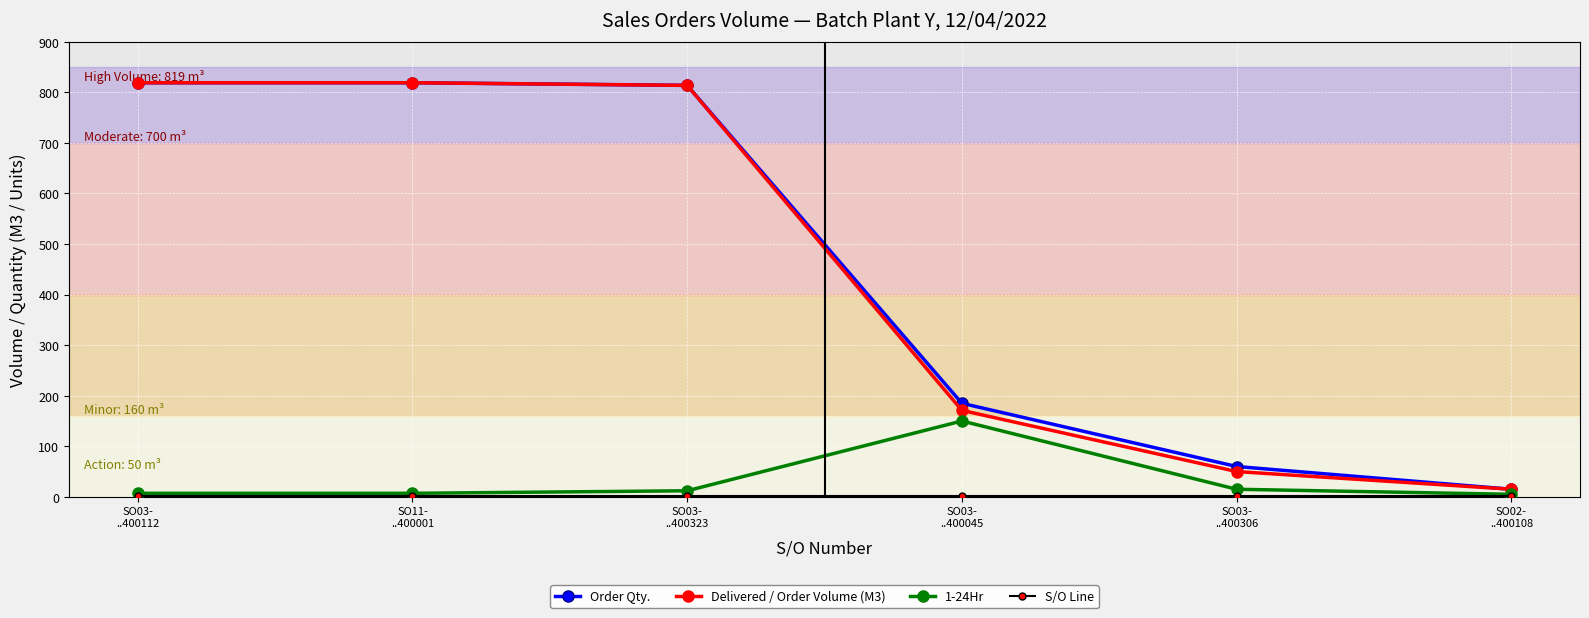

What is the greatest value displayed?

819.0